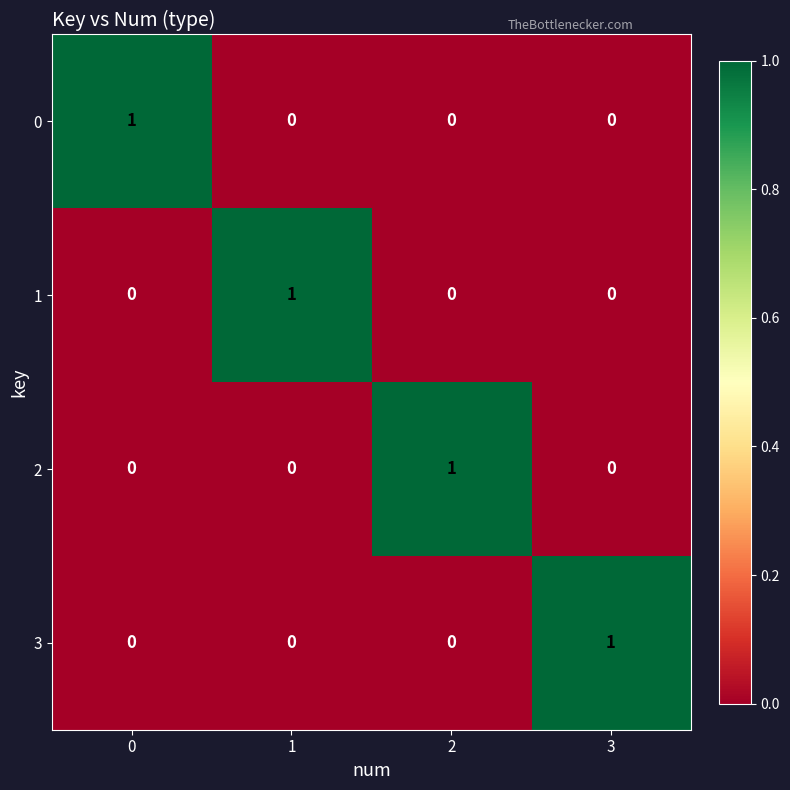

The 3 series shows 1 at 3. True or false?

True